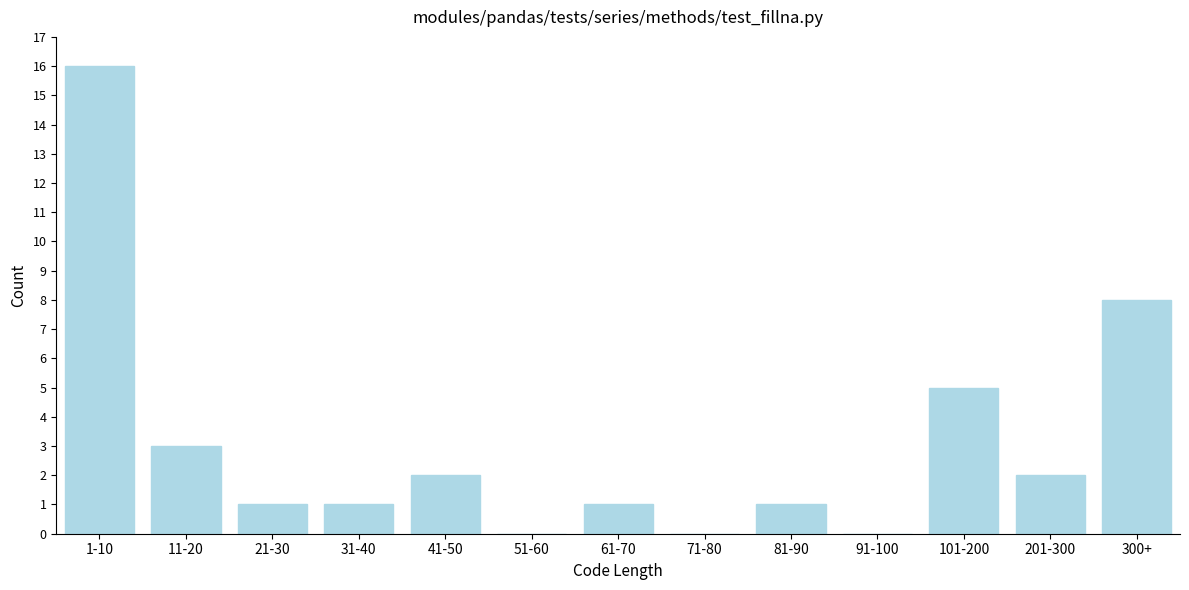

Reading left to right, extract all data points from this chart.

1-10=16	11-20=3	21-30=1	31-40=1	41-50=2	51-60=0	61-70=1	71-80=0	81-90=1	91-100=0	101-200=5	201-300=2	300+=8